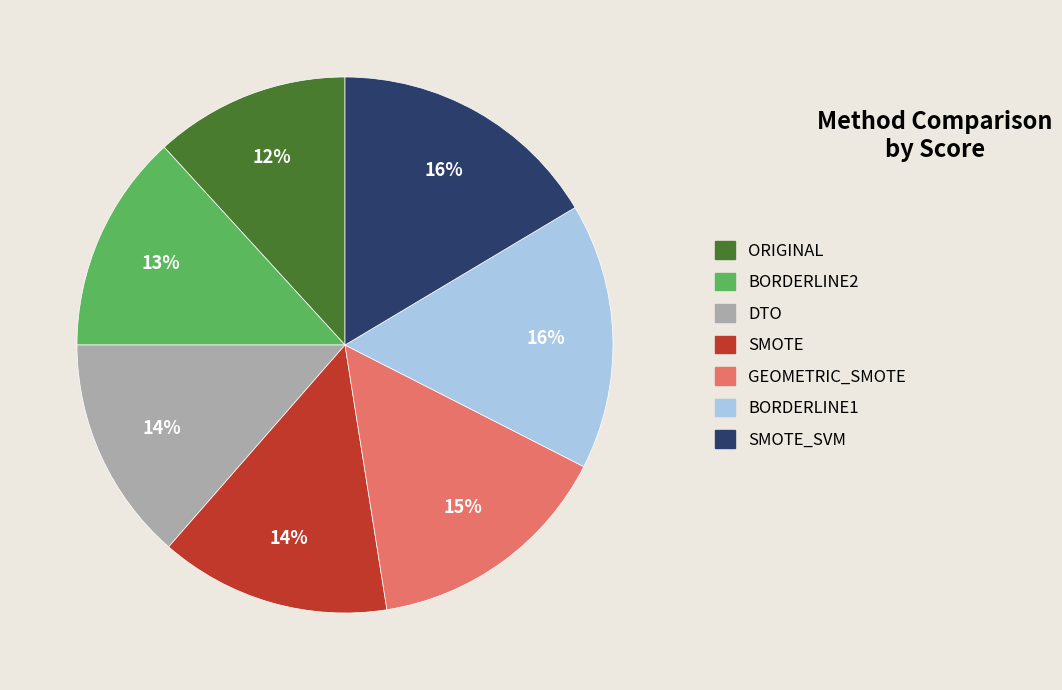

Is there a majority slice in this chart?

No